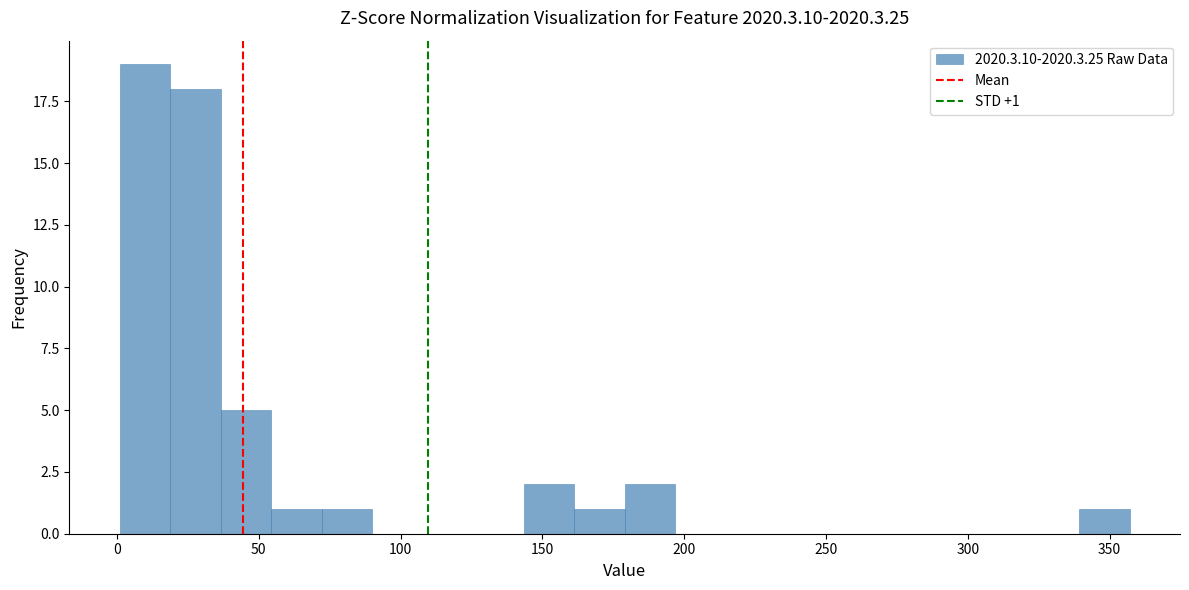

Around what value on the x-axis is the tallest bar? Give the approximate position of its centre, as read against the axis.

10